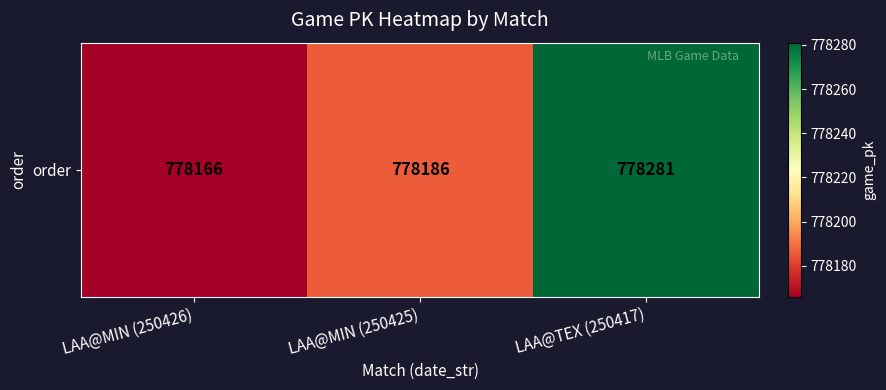

At which label does the data first exceed 778186?

LAA@TEX (250417)